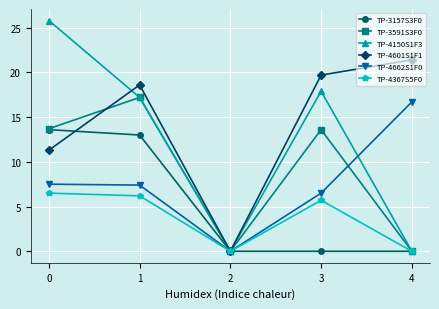

What is the average value of the TP-3591S3F0 series?

8.9